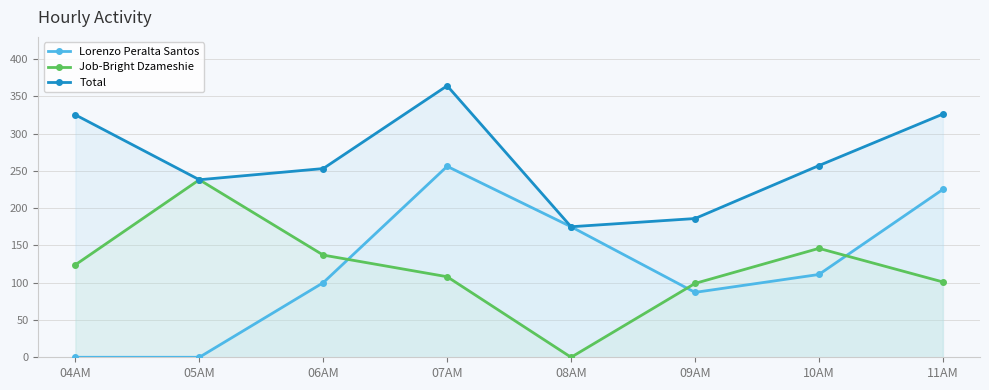

What is the maximum value shown in the chart?

364